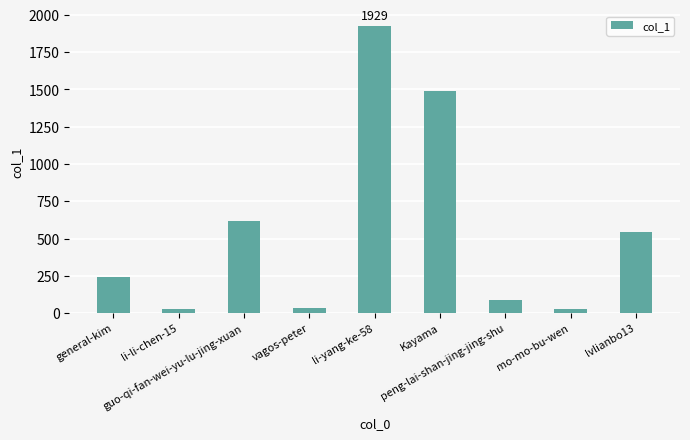

What is the label of the 6th bar from the left?

Kayama